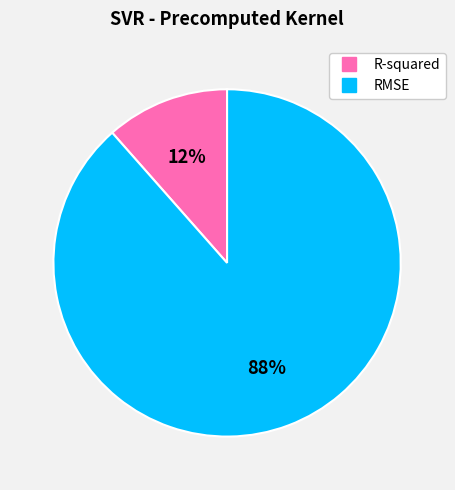

How many segments does this pie chart have?

2